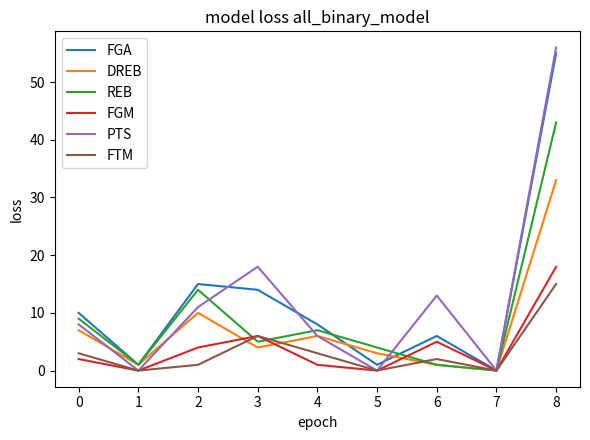

Is it true that FTM equals -8 at 7?

False